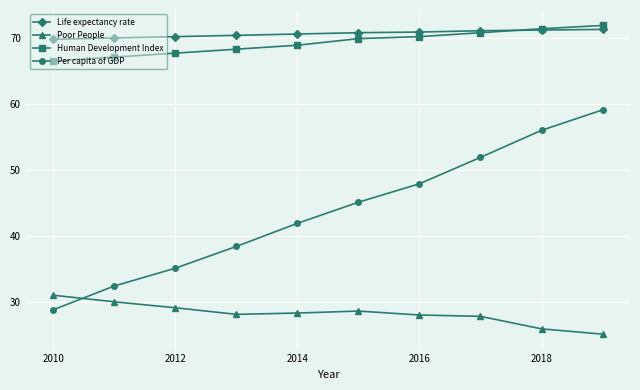

Count the number of categories in the chart.

10